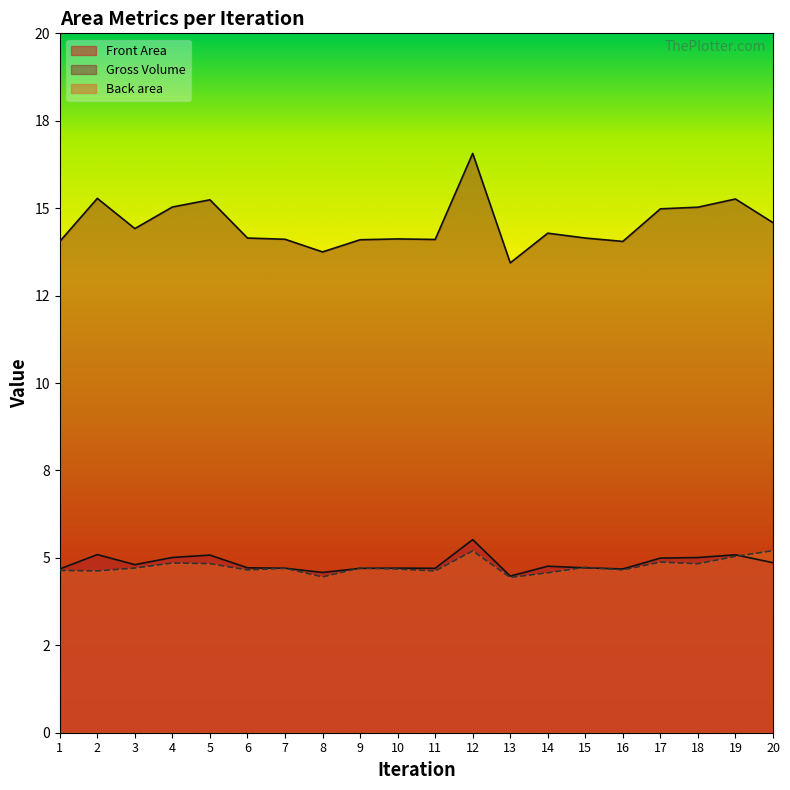

Is it true that Gross Volume equals 6.7 at 3?

False